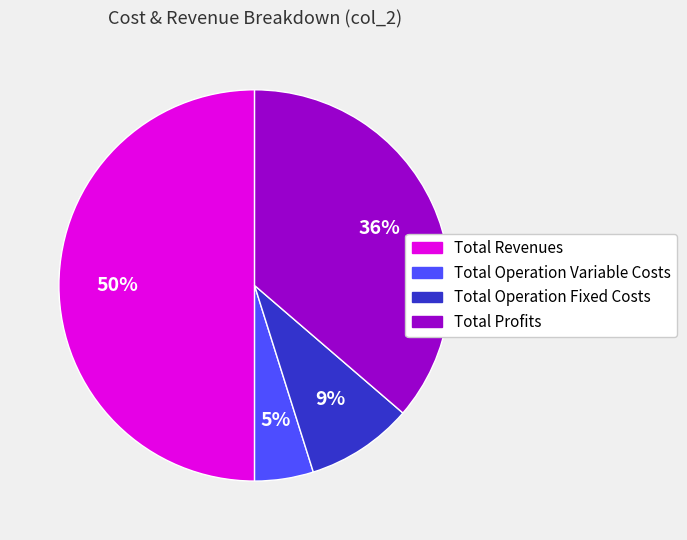

To the nearest percent, what is the difference between the largest and smallest slice percentages?

45%